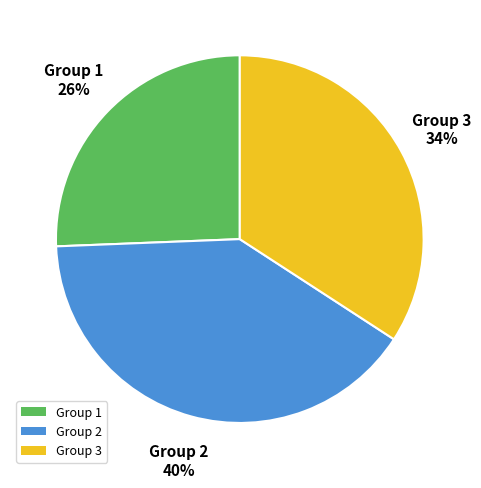

Which category has the biggest portion of the pie?

Group 2